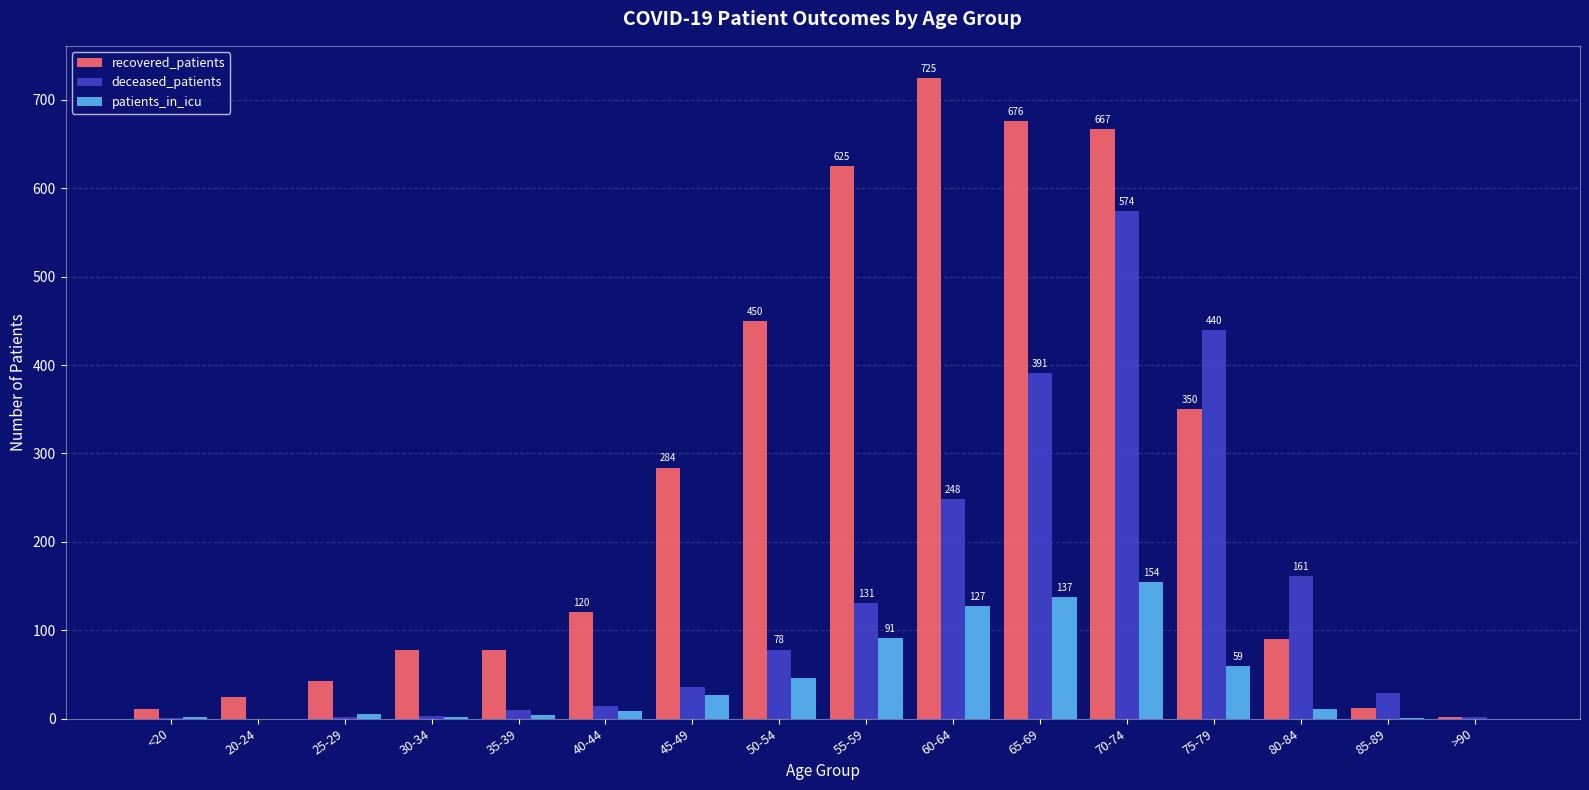

At which label does patients_in_icu reach its peak?

70-74